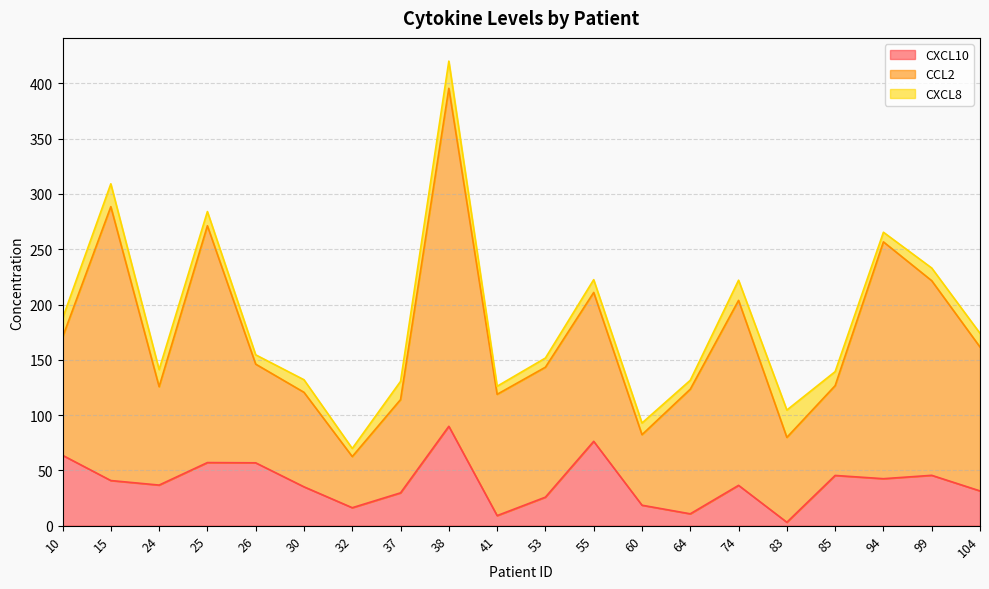

The CXCL8 series shows 8.7 at 94. True or false?

True